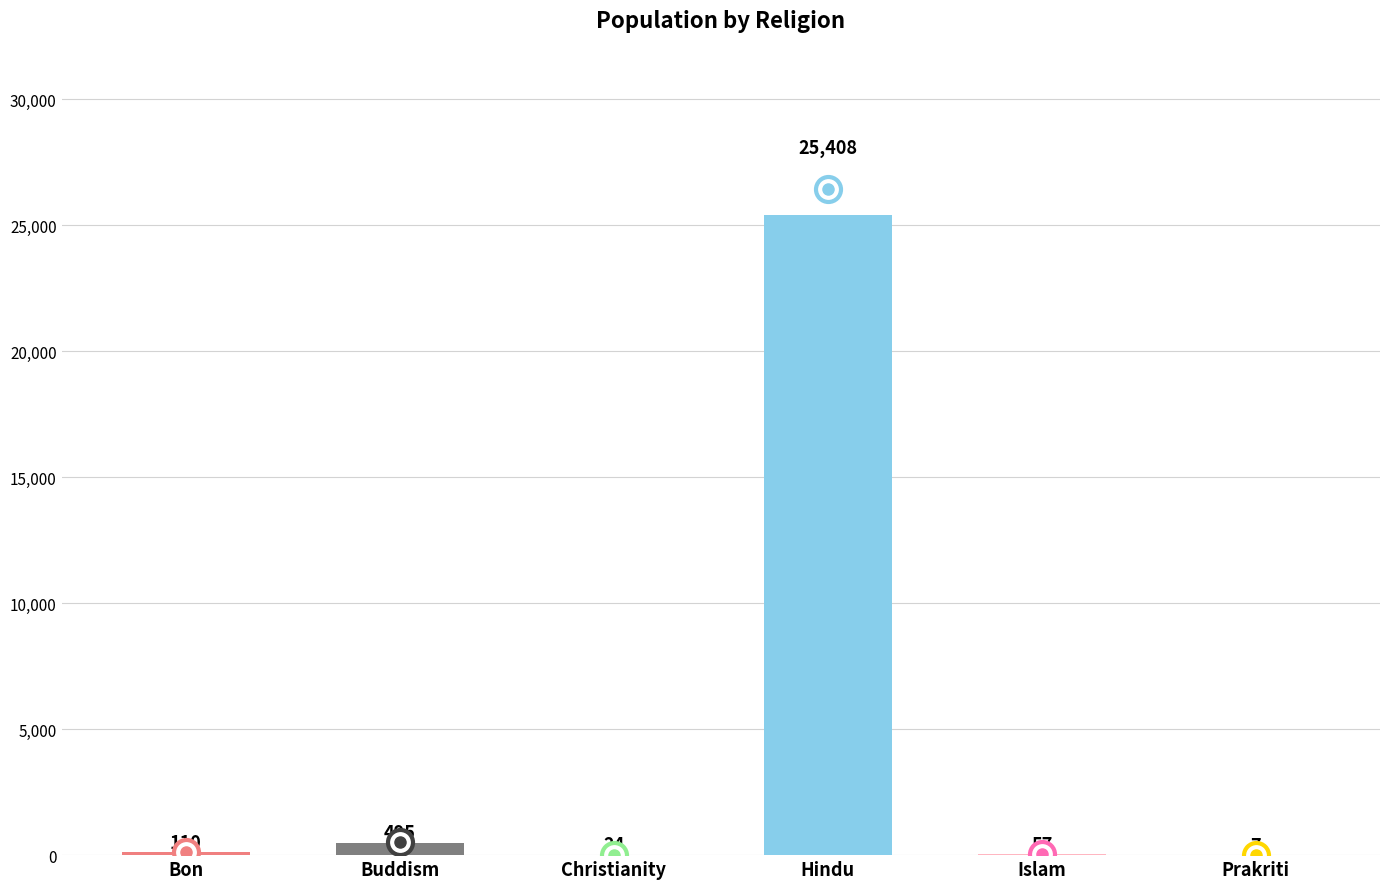

Is it true that the value at Christianity is 24?

True